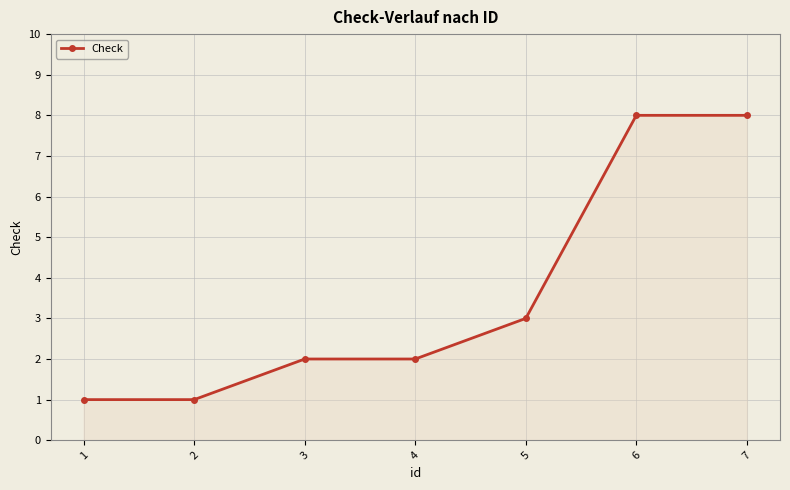

Is it true that the value at 4 is 1?

False